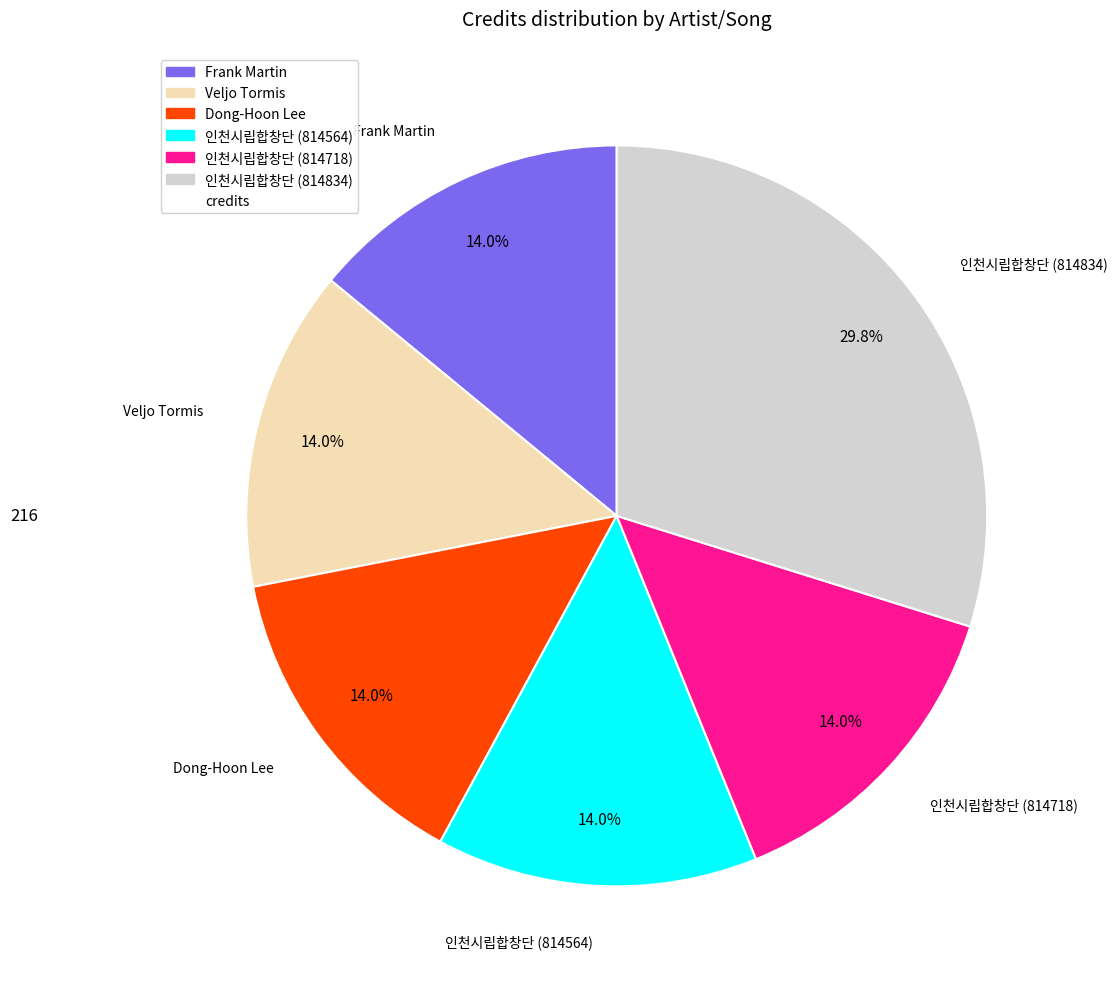

Is there a majority slice in this chart?

No